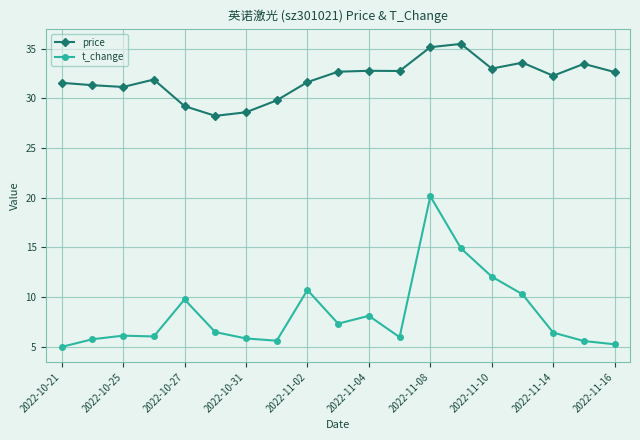

Which series has the largest range (max minus min)?

t_change